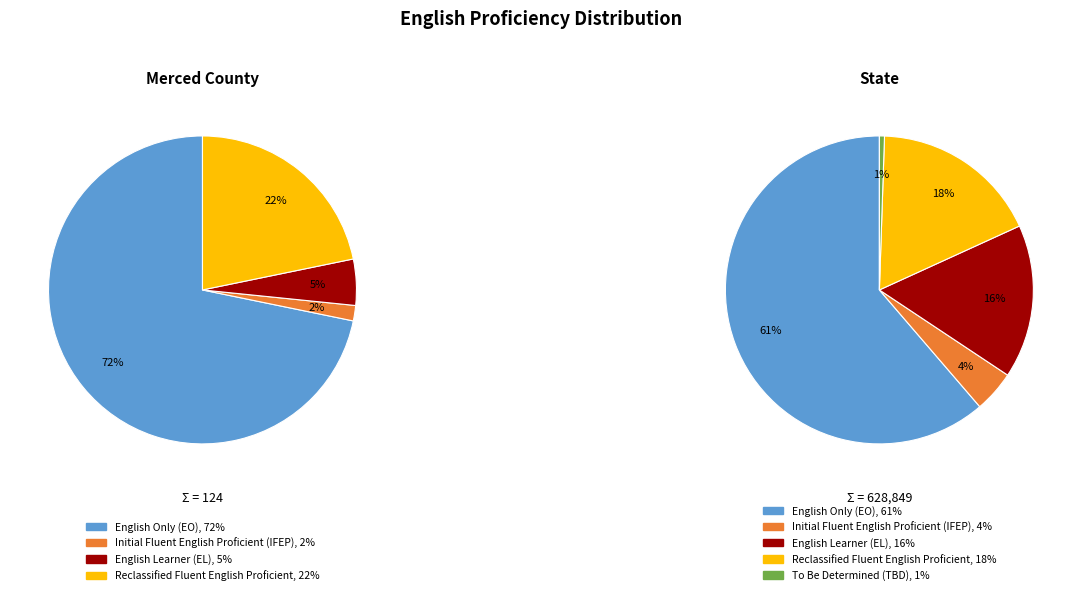

Does any single category account for the majority?

Yes